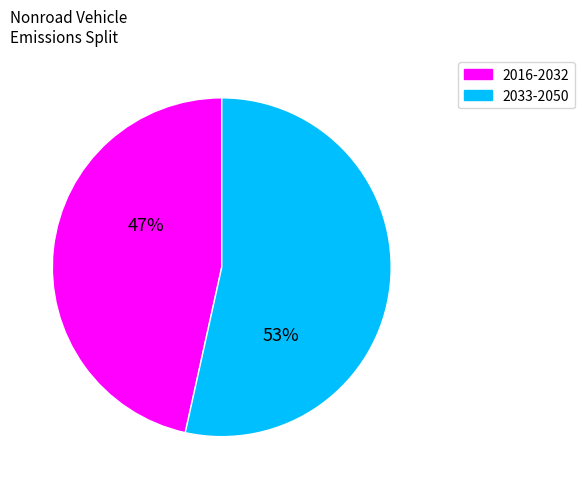

How many segments does this pie chart have?

2